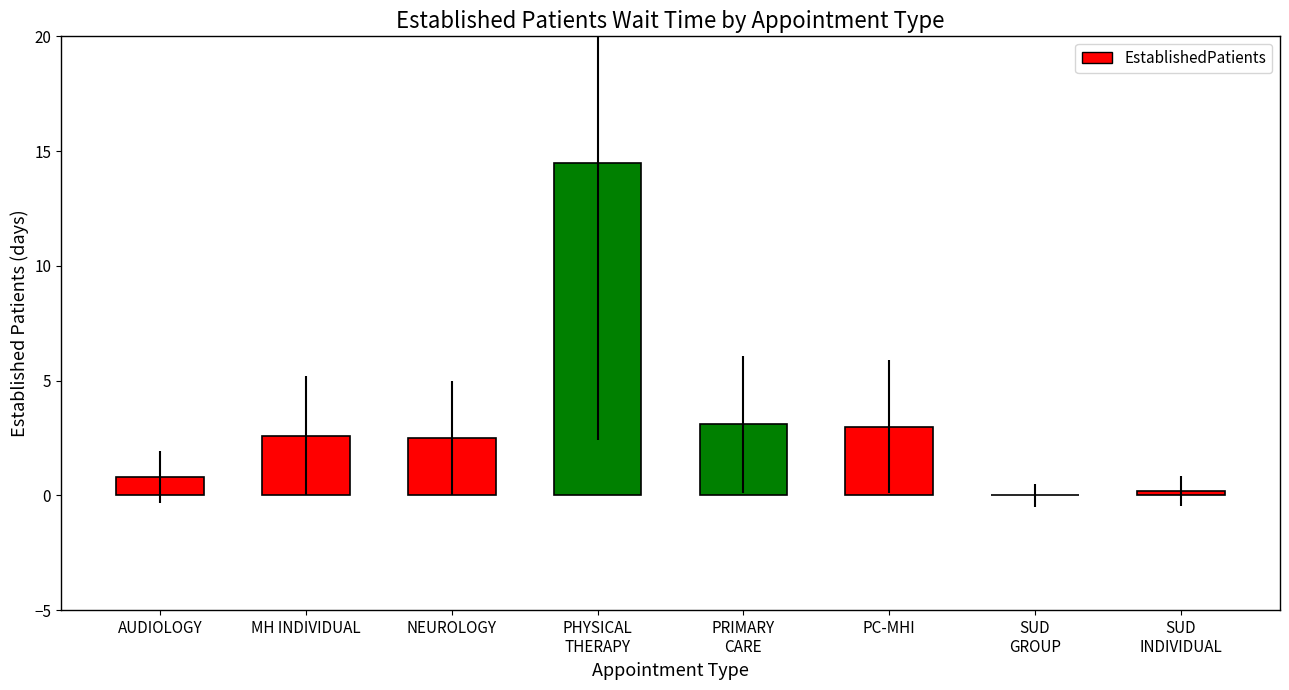

List the labels in order of value, largest first.

PHYSICAL THERAPY, PRIMARY CARE, PRIMARY CARE - MENTAL HEALTH INTEGRATED, MENTAL HEALTH INDIVIDUAL, NEUROLOGY, AUDIOLOGY, SUBSTANCE USE DISORDER INDIVIDUAL, SUBSTANCE USE DISORDER GROUP